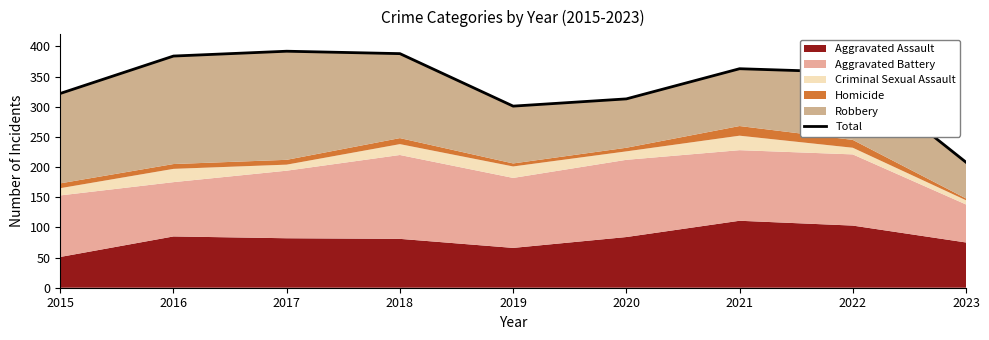

At which label does the data first exceed 357?

2016